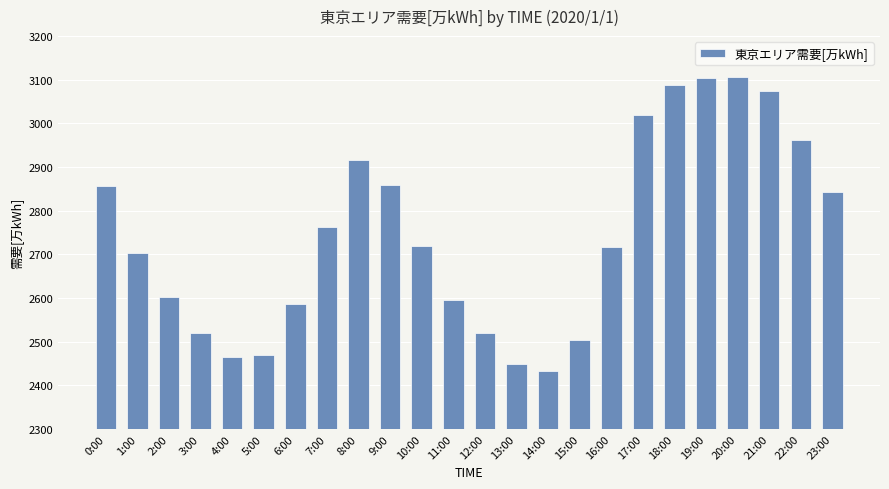

What is the ratio of the value at 0:00 to the value at 13:00?

1.2